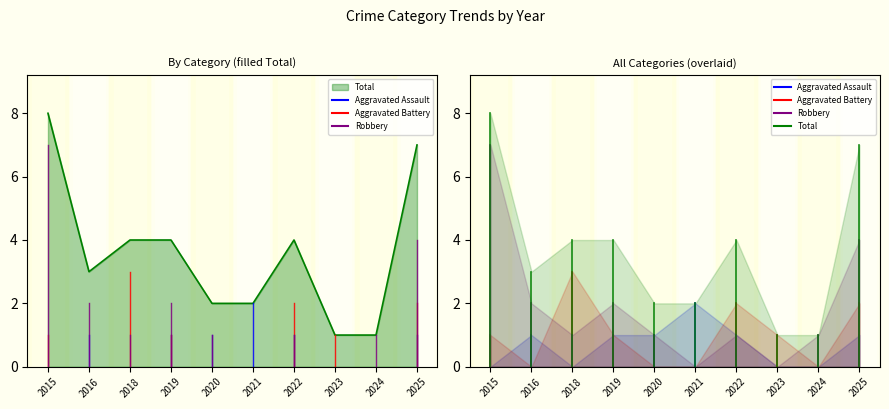

Which label corresponds to the smallest value in the chart?

2015